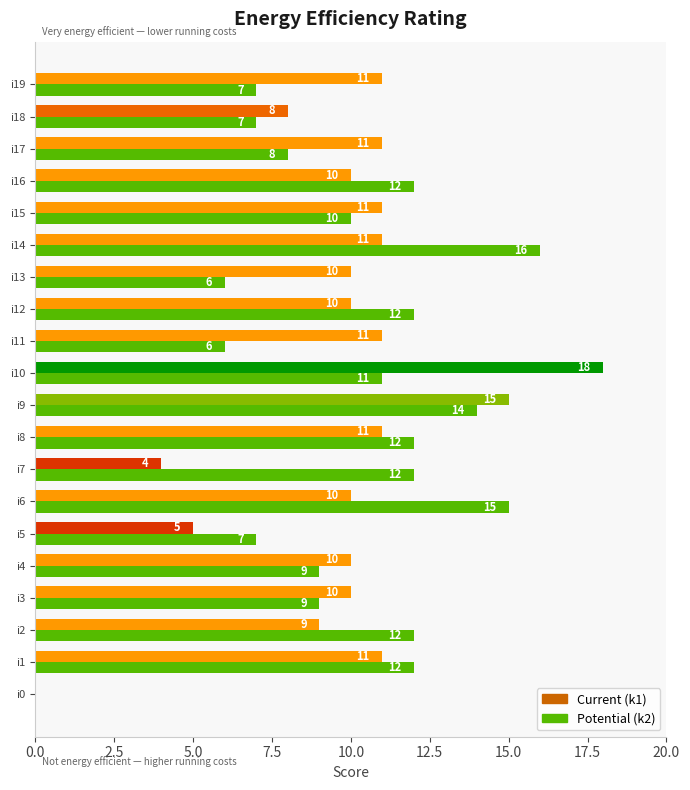

Which label corresponds to the largest value in the chart?

i10